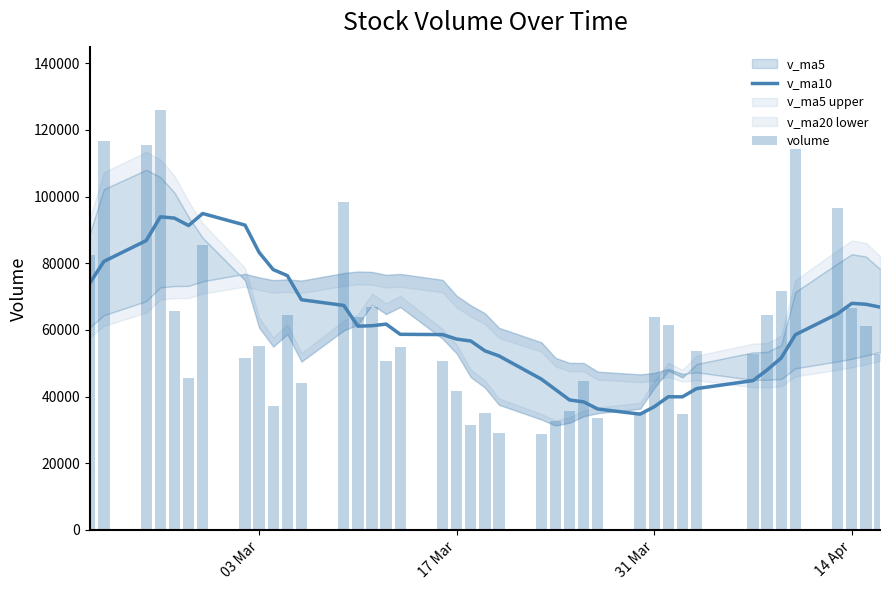

What is the value of the v_ma10 bar at the 25th from the left?

38996.1